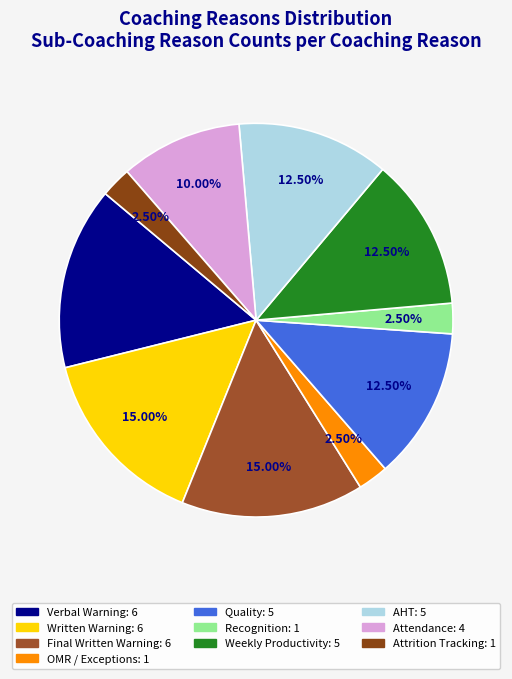

How much of the chart is everything except Written Warning?

85.0%